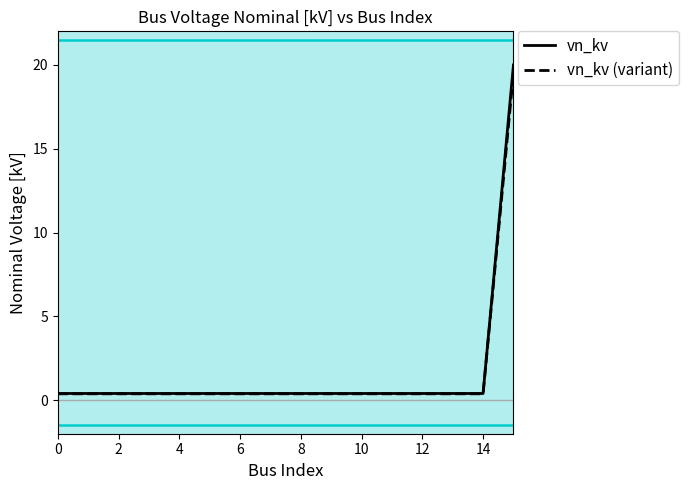

What is the maximum value shown in the chart?

20.0